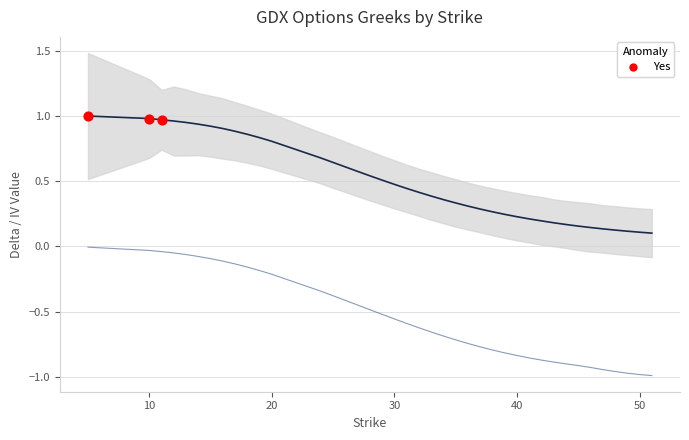

Which series contains the lowest Y value?

delta_P